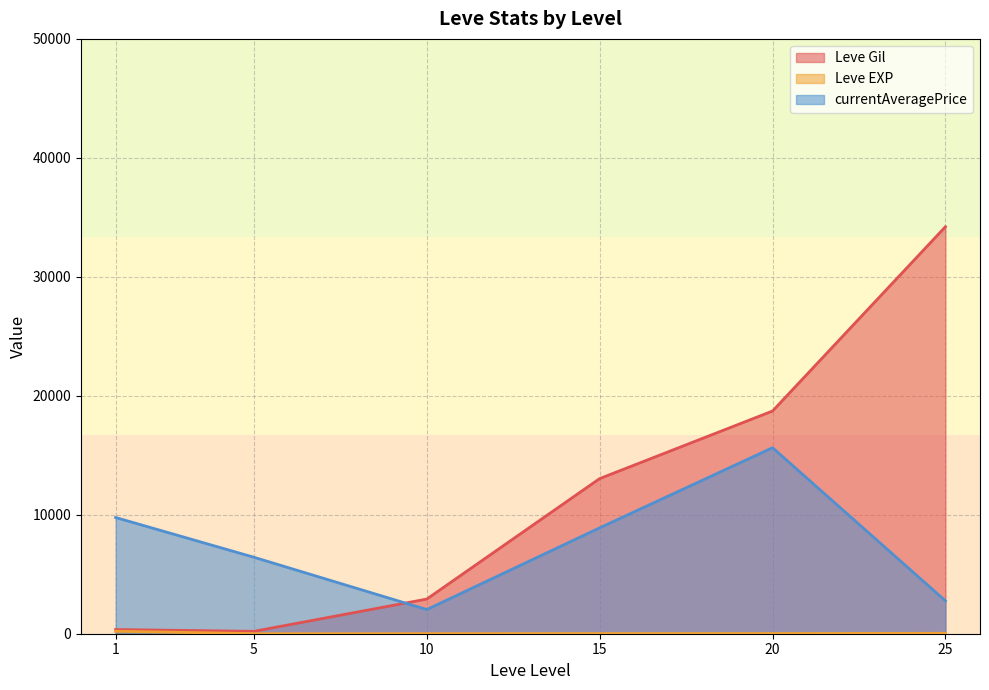

Which series has the widest spread of values?

Leve Gil